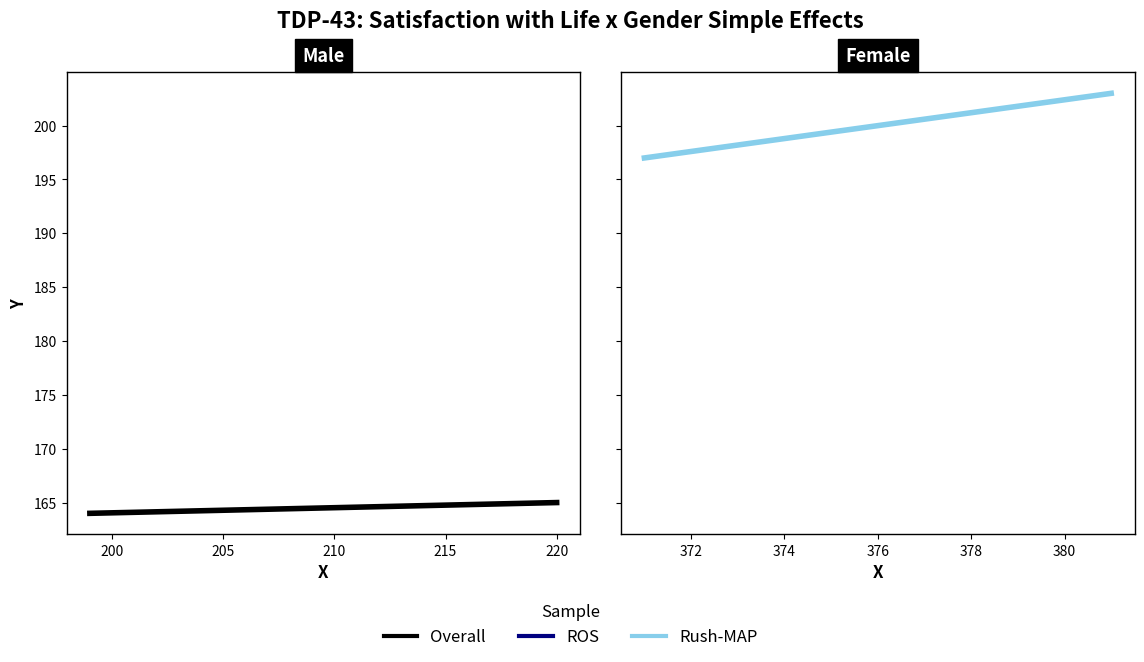

Is this an area chart (filled region under the line)?

No